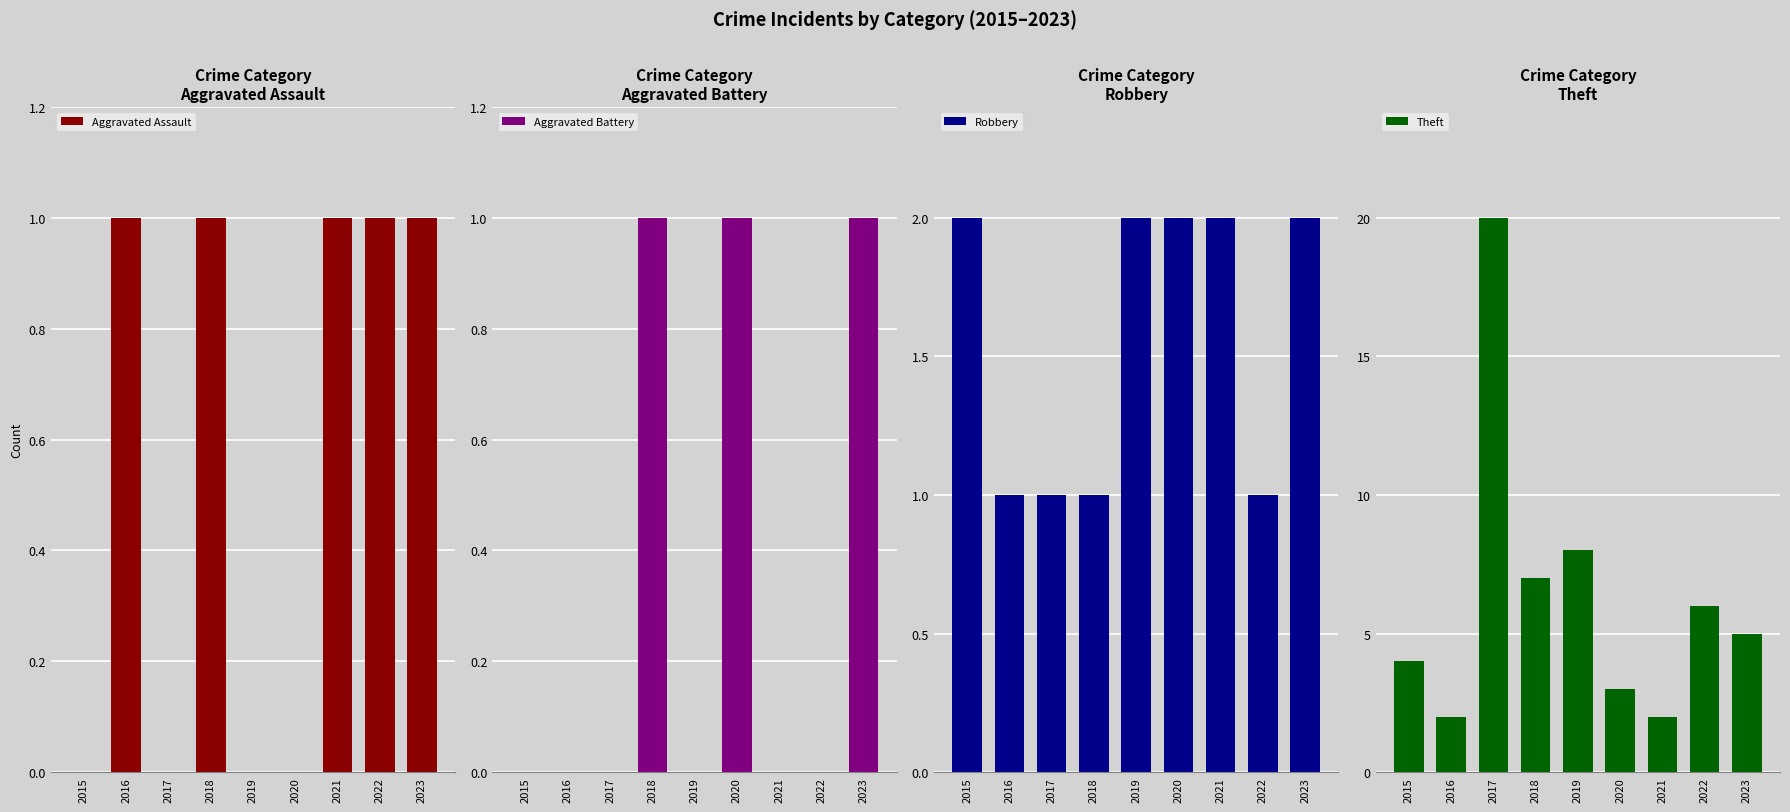

At which label is Theft closest to 11?

2019